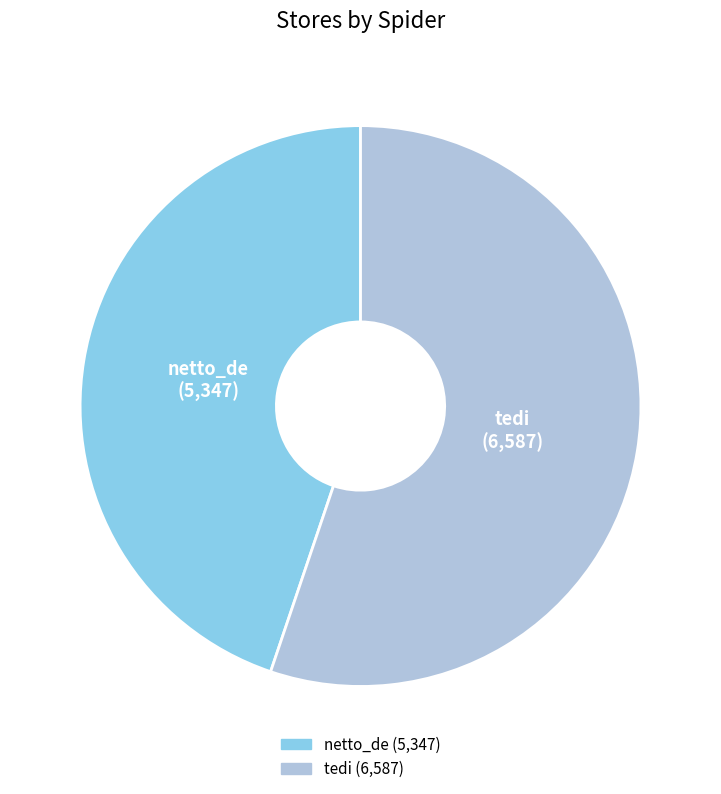

Combined, do netto_de and tedi account for over 50%?

Yes